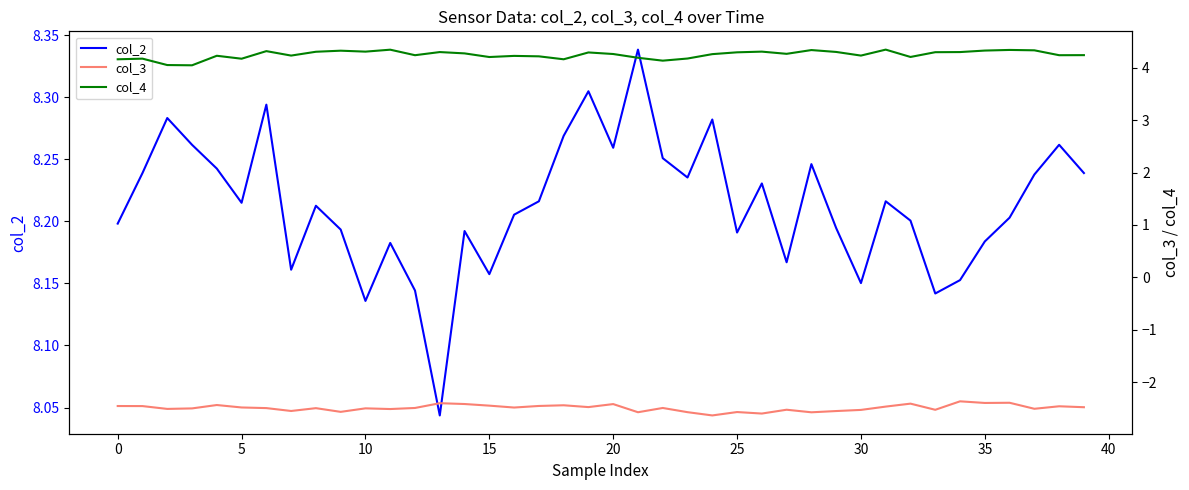

Which category has the lowest value across all series?

24